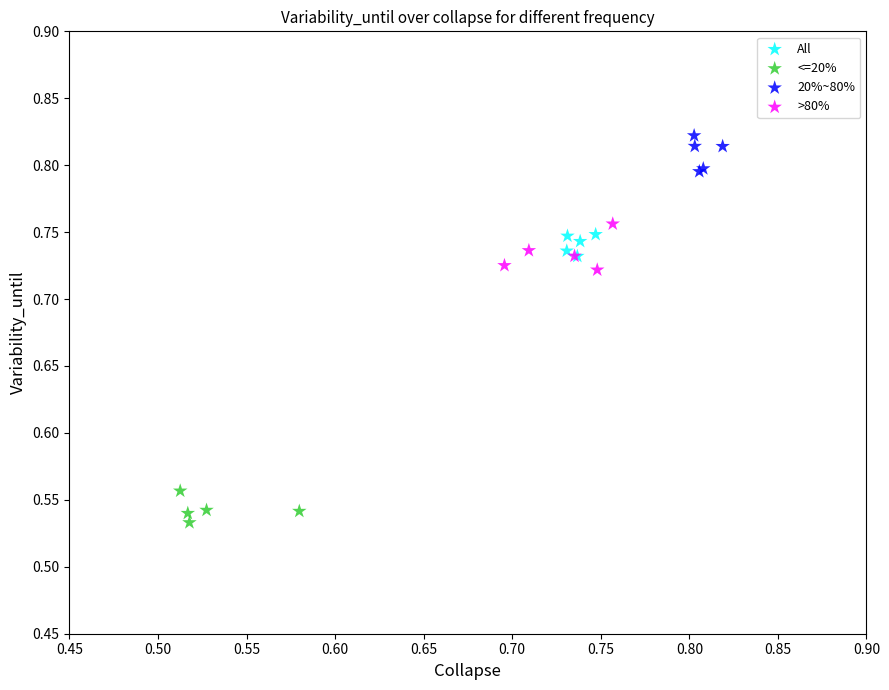

Which series has the largest Y range (max minus min)?

>80%